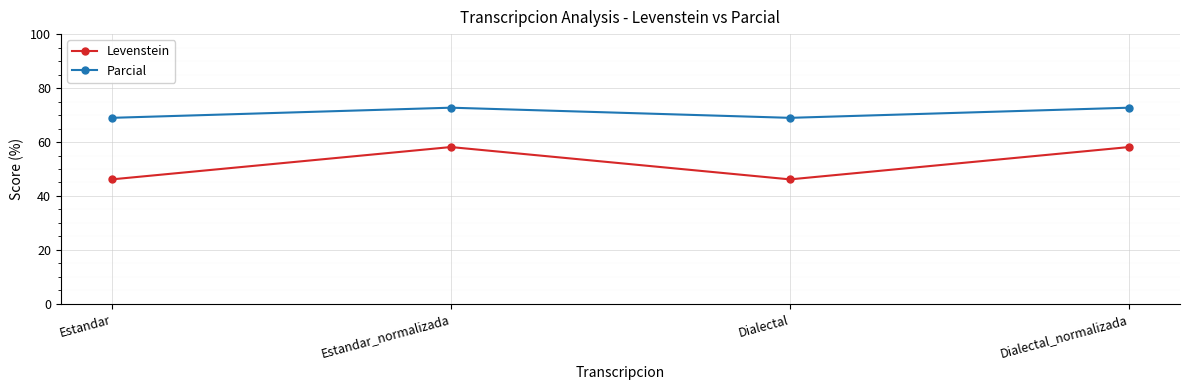

What position from the right is Estandar_normalizada?

3